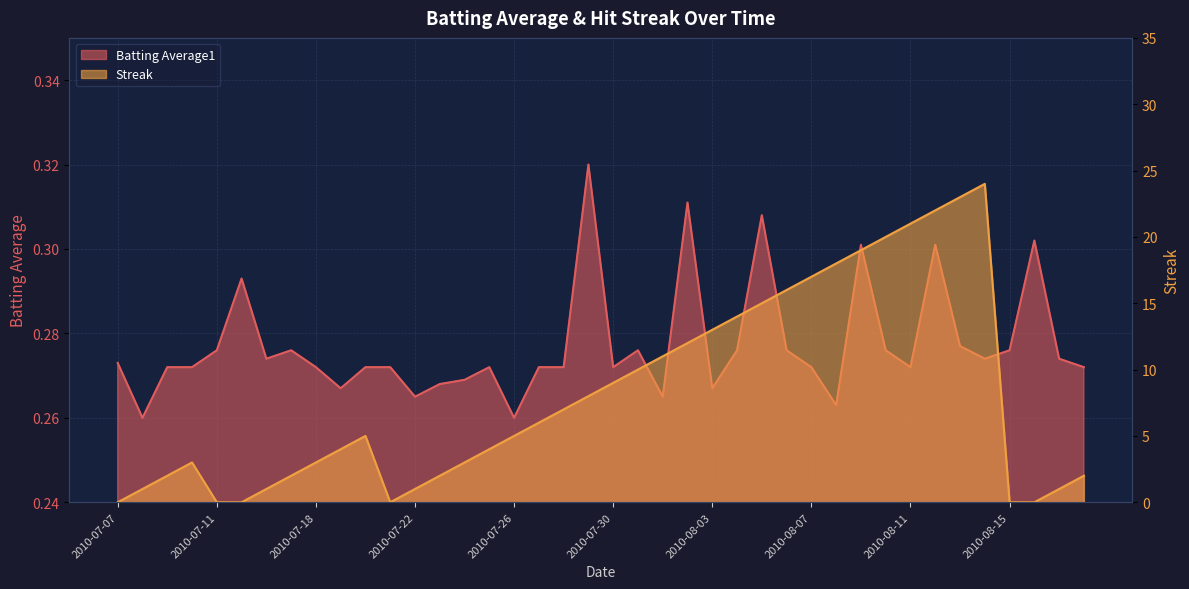

What is the average value of the Batting Average1 series?

0.3